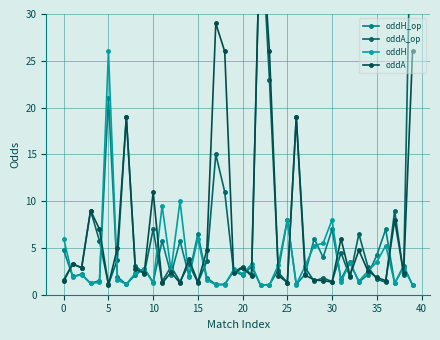

How many lines are shown in the chart?

4